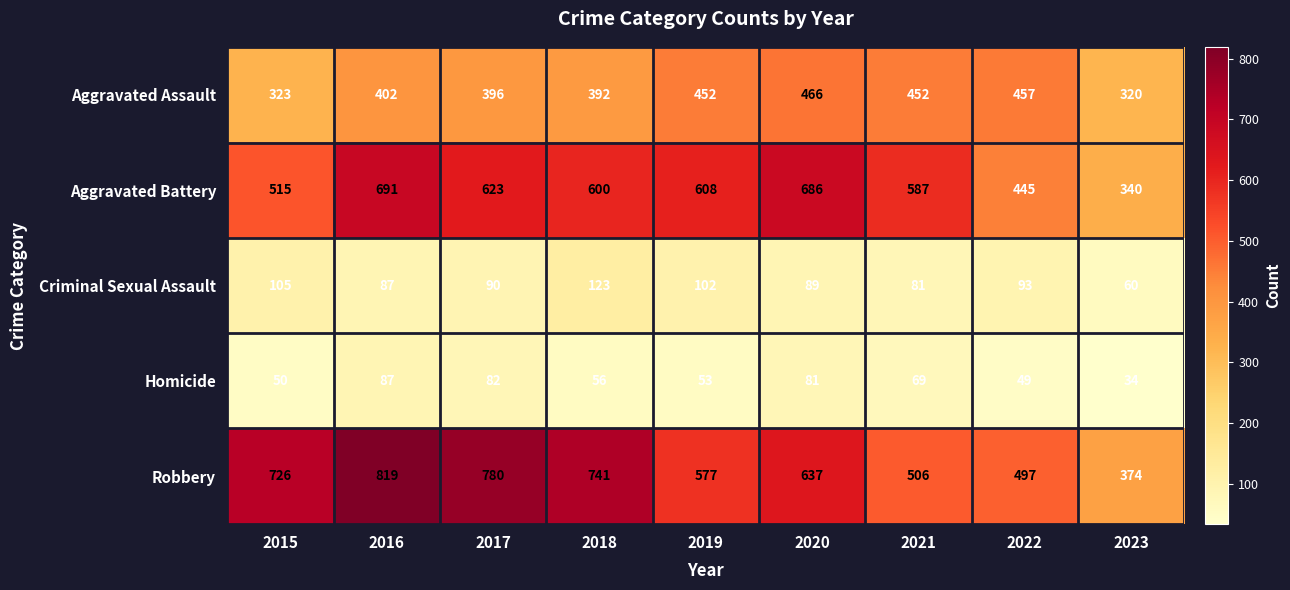

At which category is the sum across all series the highest?

2016